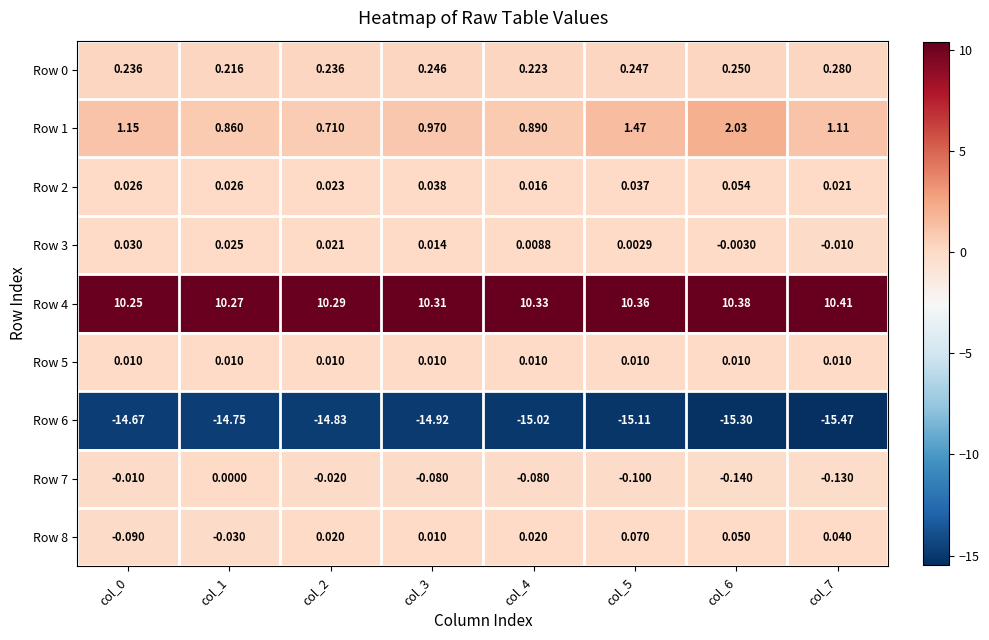

Between col_6 and col_7, which series saw the biggest shift?

Row 1